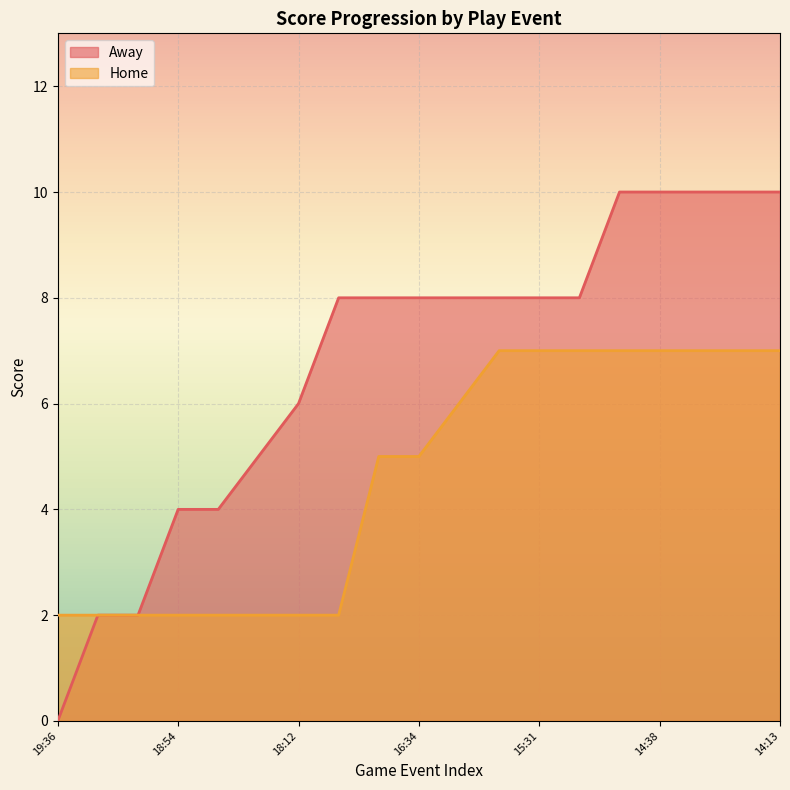

What is the spread (max minus min) of values at 18:20?

3